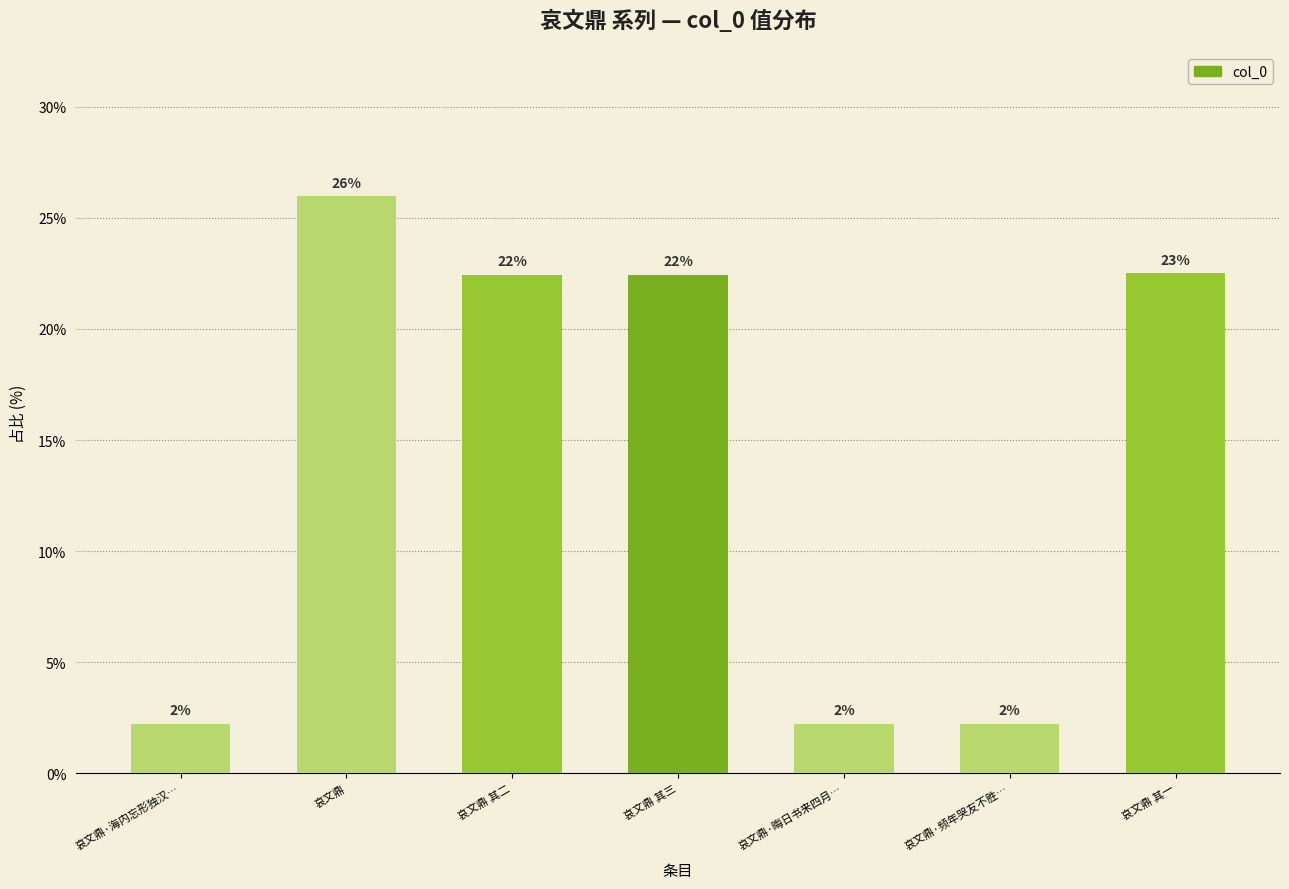

How many bars are there in total?

7